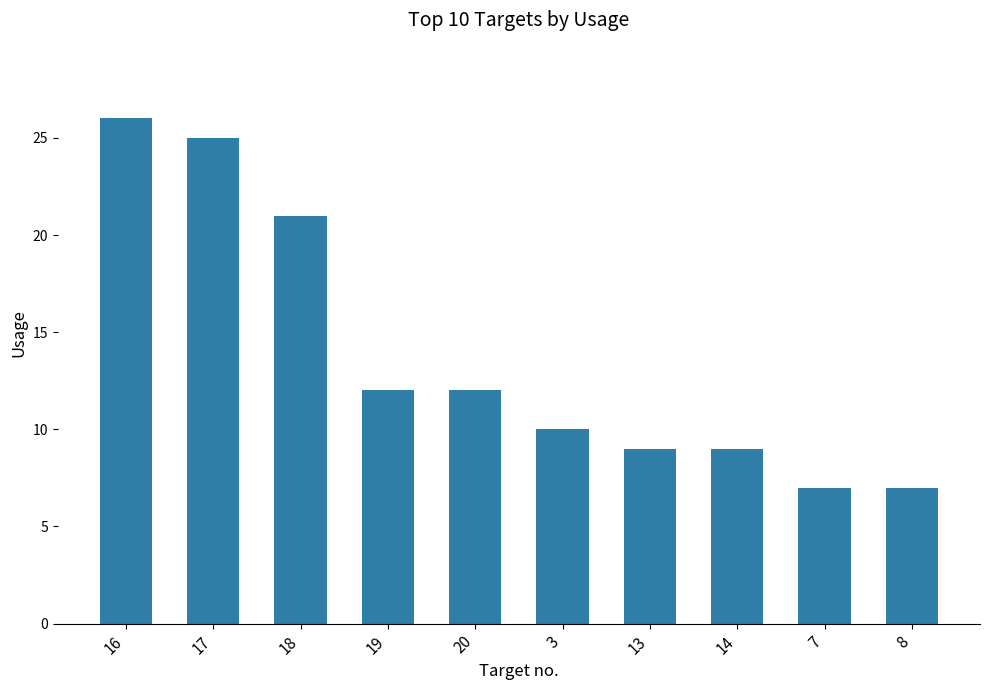

What is the label of the 6th bar from the right?

20